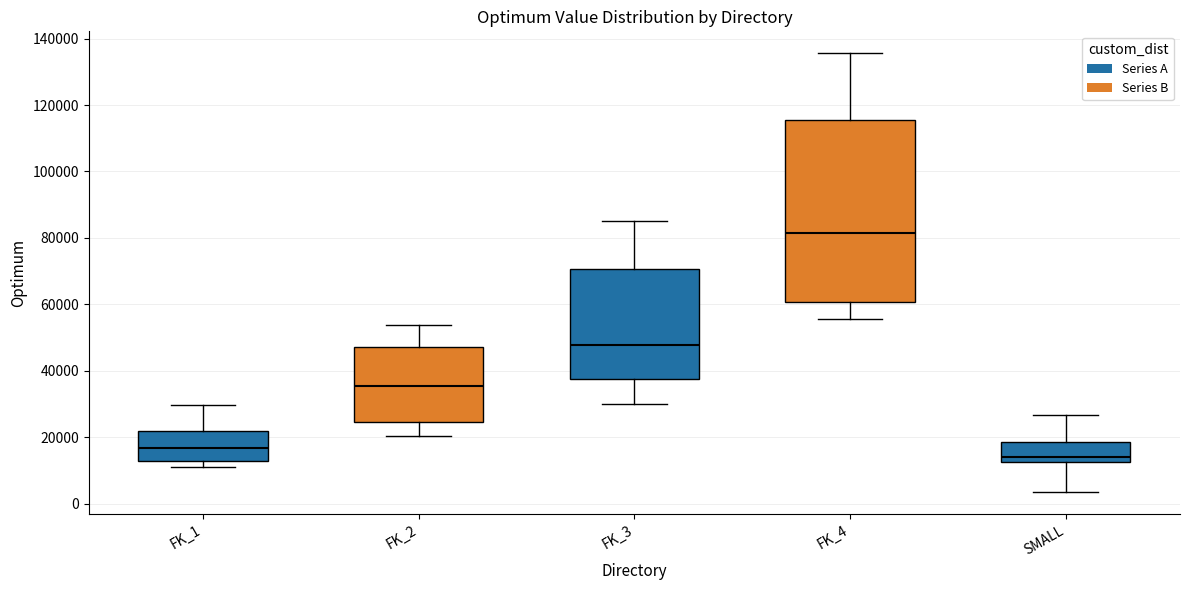

Reading left to right, read every box against the y-axis: the position of its median line, the range the box covers, and the ends of its whiskers. The values are not printed on the chart, so give them approximately, as read against the axis.

FK_1: median 16000, box 12000 to 22000, whiskers 12000 (just below the box's lower edge) to 30000
FK_2: median 36000, box 24000 to 46000, whiskers 20000 to 54000
FK_3: median 48000, box 38000 to 70000, whiskers 30000 to 86000
FK_4: median 82000, box 60000 to 116000, whiskers 56000 to 136000
SMALL: median 14000, box 12000 to 18000, whiskers 4000 to 26000